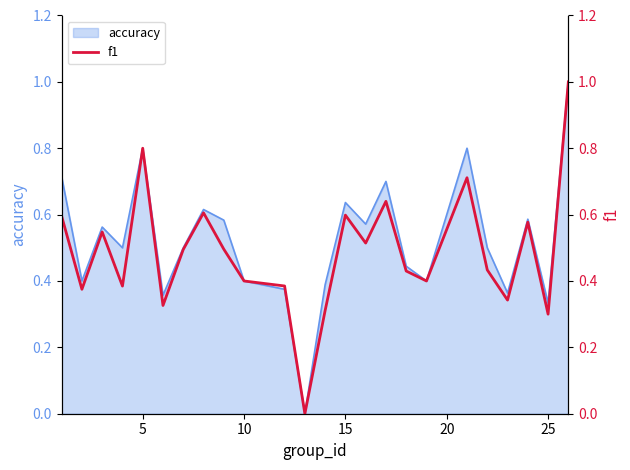

The accuracy series shows 0.7 at 10. True or false?

False